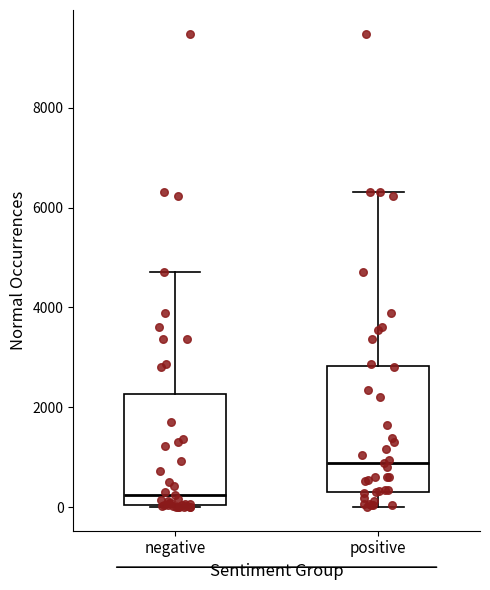

Which box's median line is the lowest?

negative